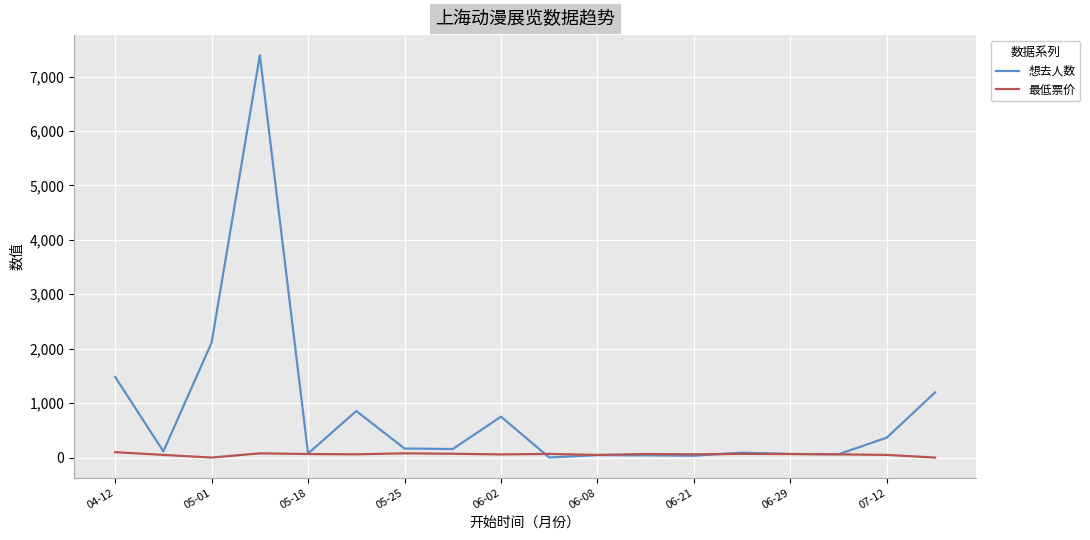

Rank the series by their average value, from lowest to highest.

最低票价, 想去人数